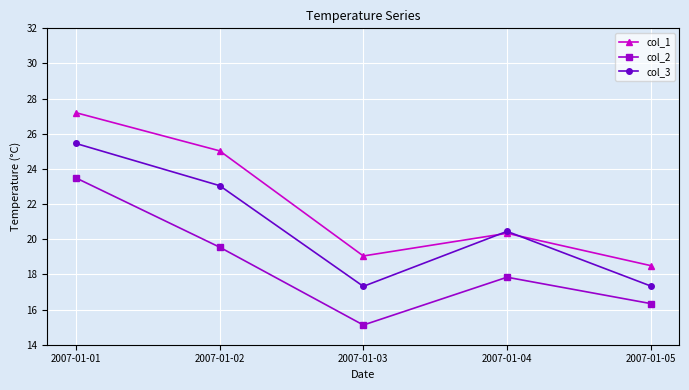

List the series in order of their overall mean, highest first.

col_1, col_3, col_2